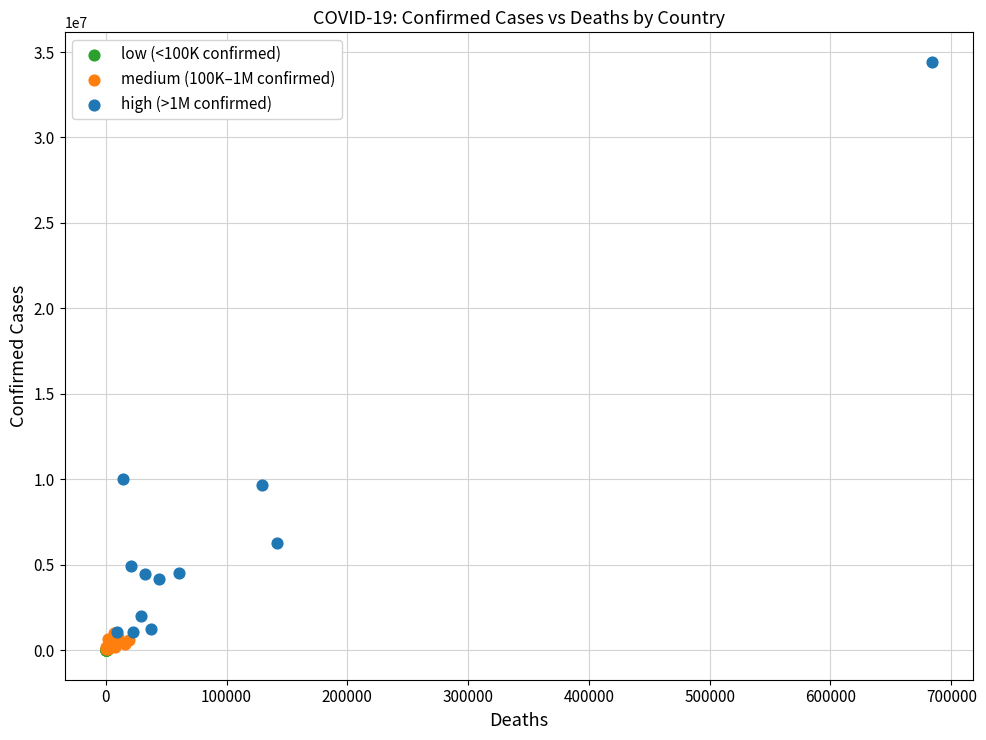

Which series contains the highest Y value?

high (>1M confirmed)